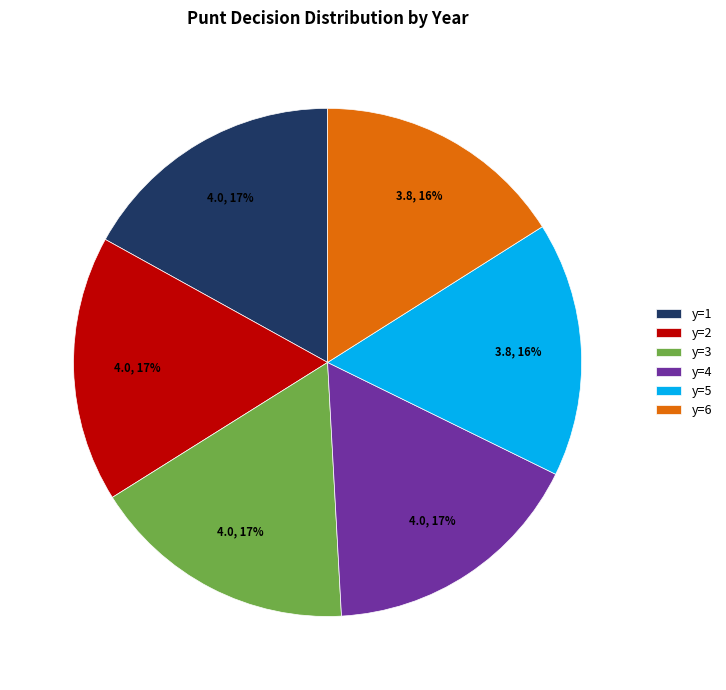

Is it true that y=2 is 22% of the pie?

False